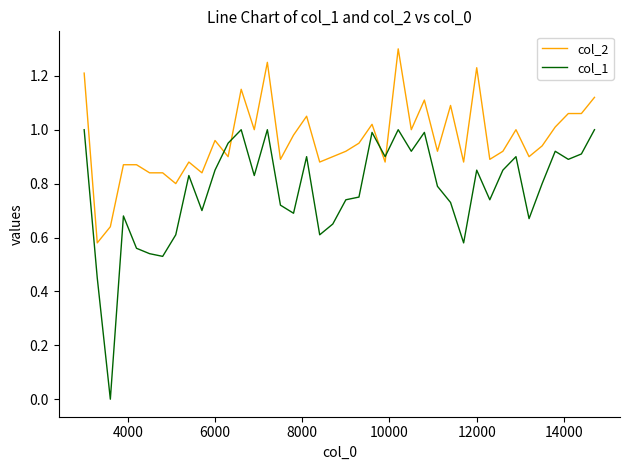

In col_1, how many points are higher than both neighbors (excluding endpoints)?

11